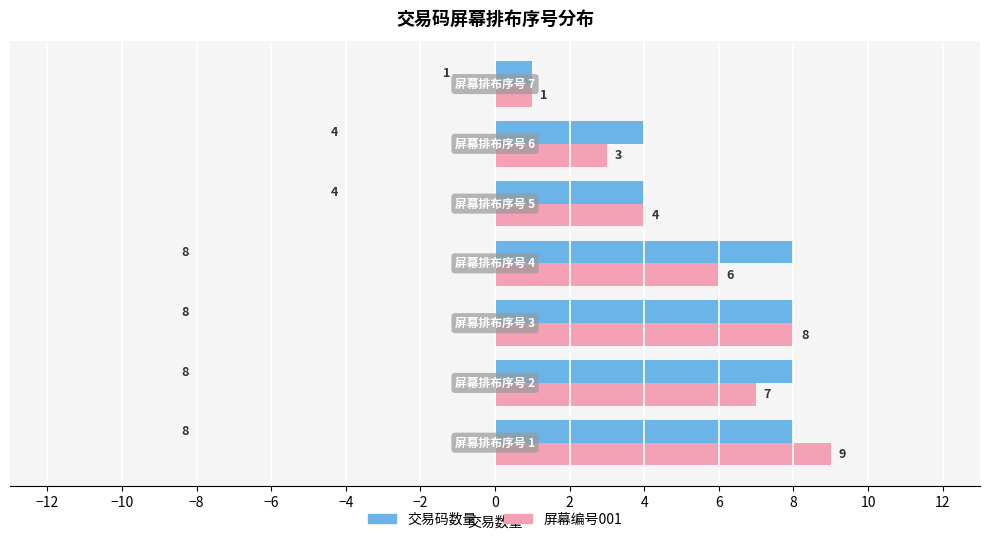

What is the maximum value shown in the chart?

9